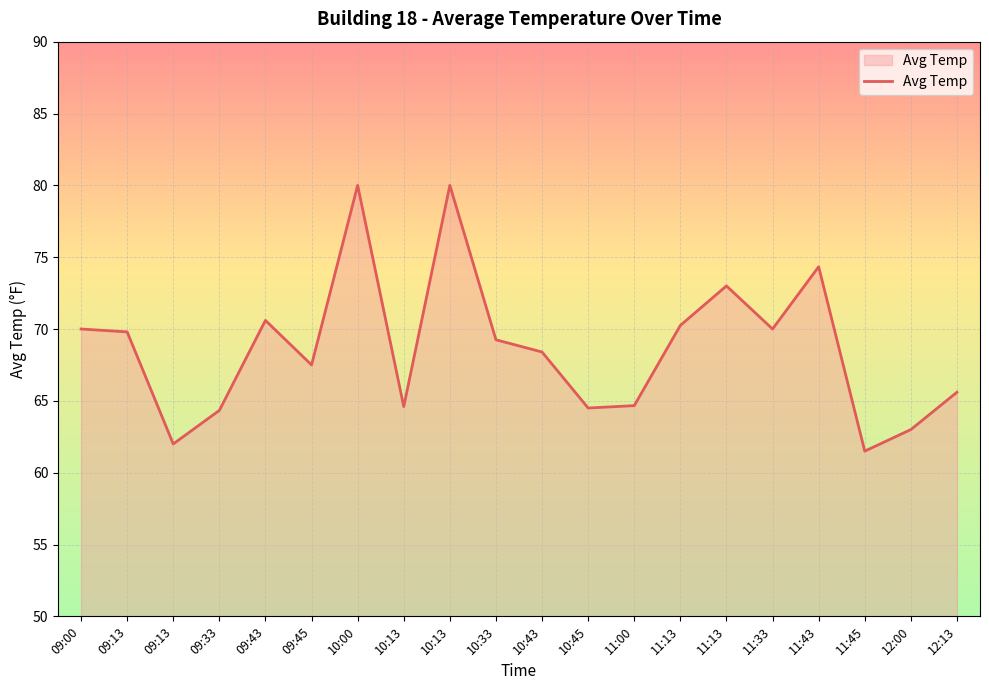

Does the chart display data point markers on the line(s)?

No